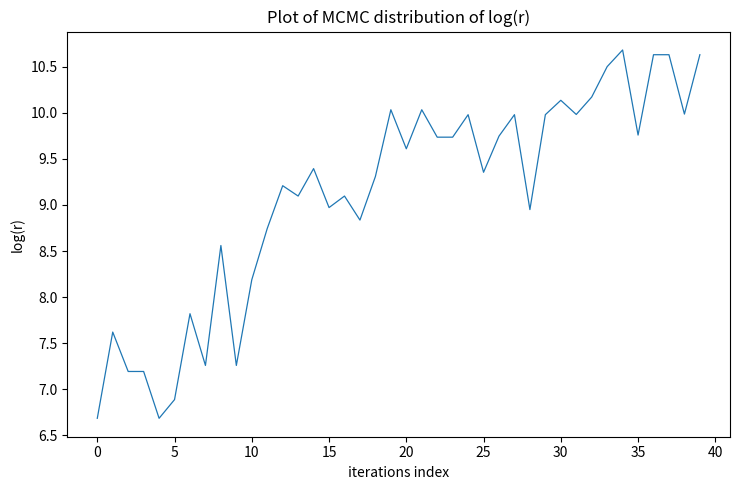

What is the minimum value shown in the chart?

6.7